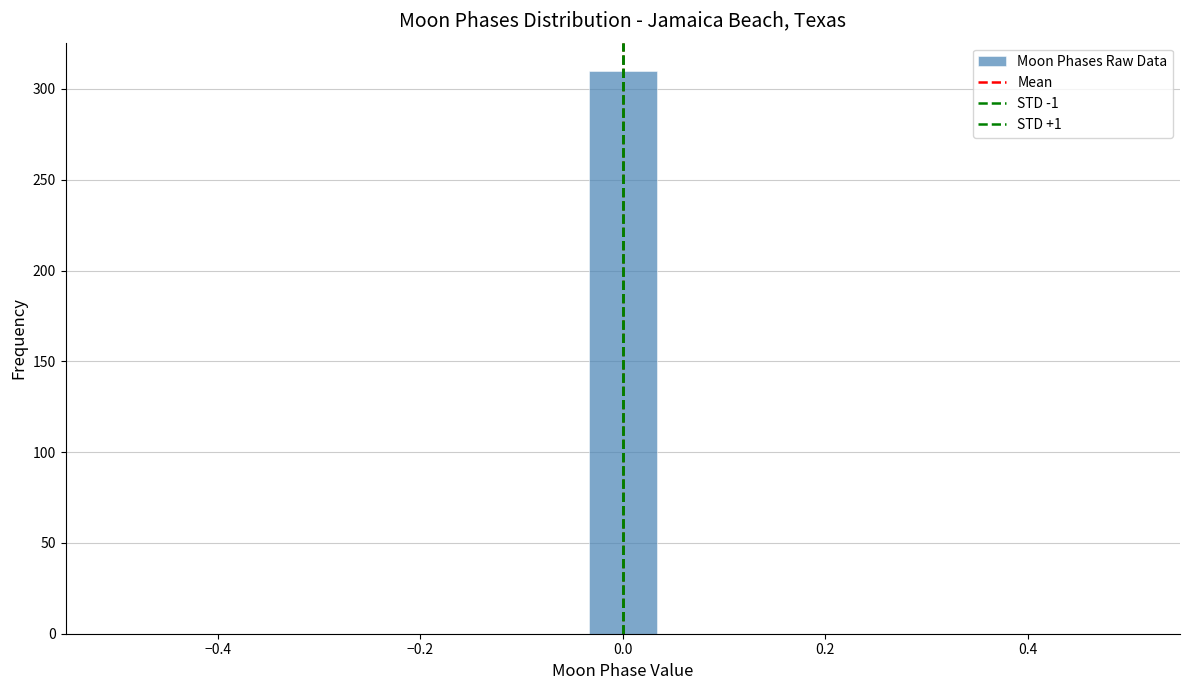

Around what value on the x-axis is the tallest bar? Give the approximate position of its centre, as read against the axis.

0.00